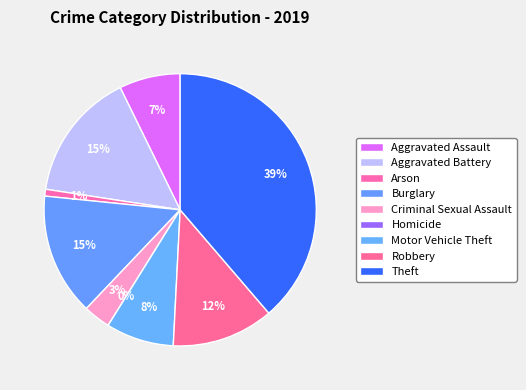

To the nearest percent, what portion does Burglary represent?

15%